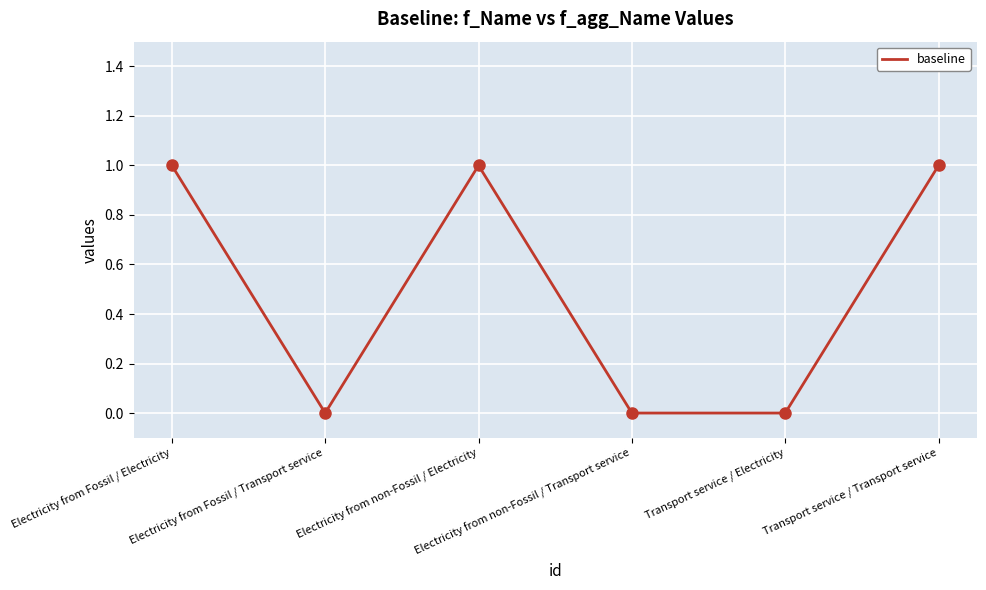

What is the sum of all values?

3